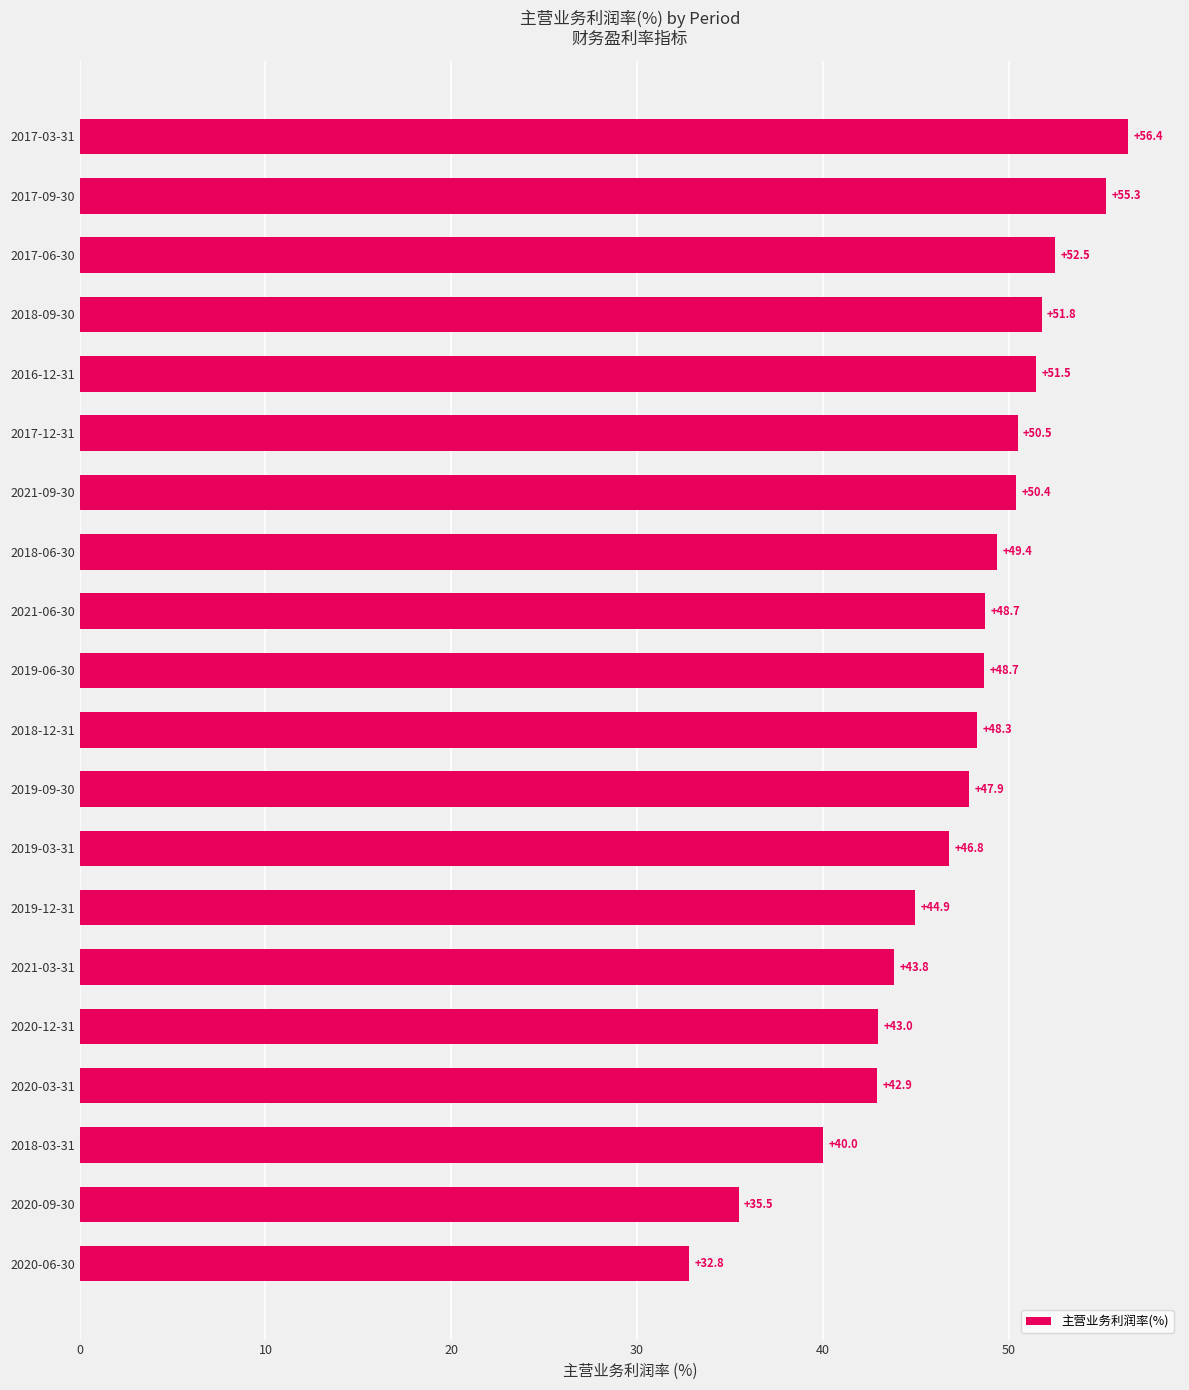

Reading top to bottom, transcribe all the data shown in this chart.

2017-03-31=56.4	2017-09-30=55.3	2017-06-30=52.5	2018-09-30=51.8	2016-12-31=51.5	2017-12-31=50.5	2021-09-30=50.4	2018-06-30=49.4	2021-06-30=48.7	2019-06-30=48.7	2018-12-31=48.3	2019-09-30=47.9	2019-03-31=46.8	2019-12-31=44.9	2021-03-31=43.8	2020-12-31=43.0	2020-03-31=42.9	2018-03-31=40.0	2020-09-30=35.5	2020-06-30=32.8